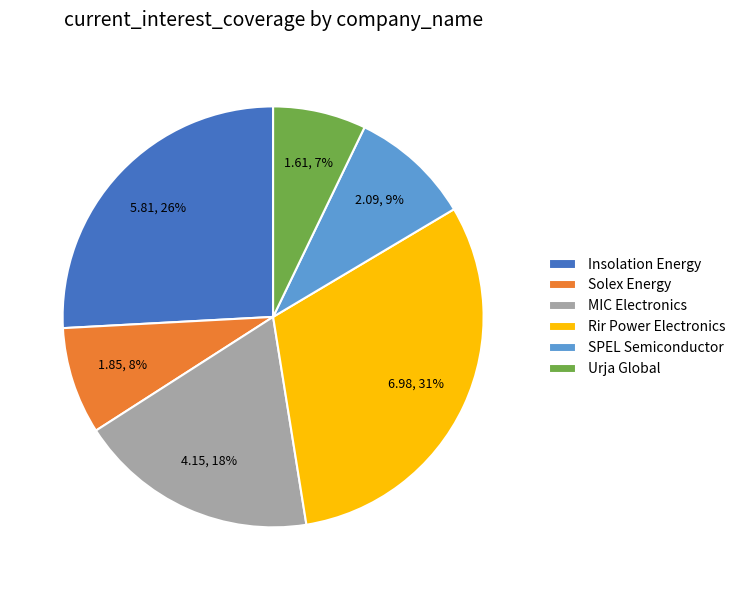

How many slices are in this pie chart?

6